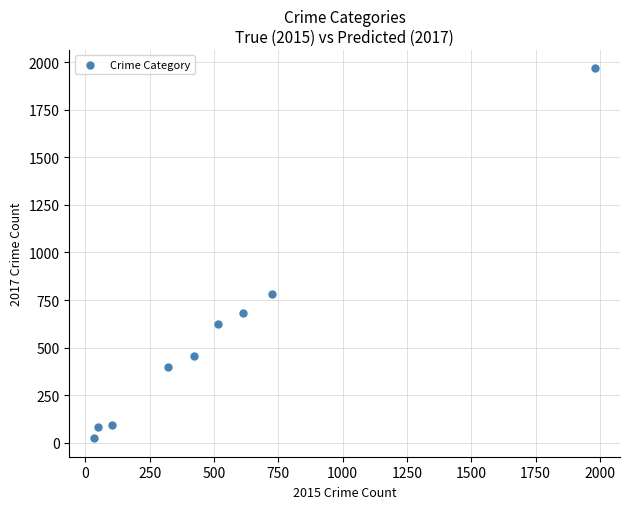

What is the range of X values (max minus min)?

1946